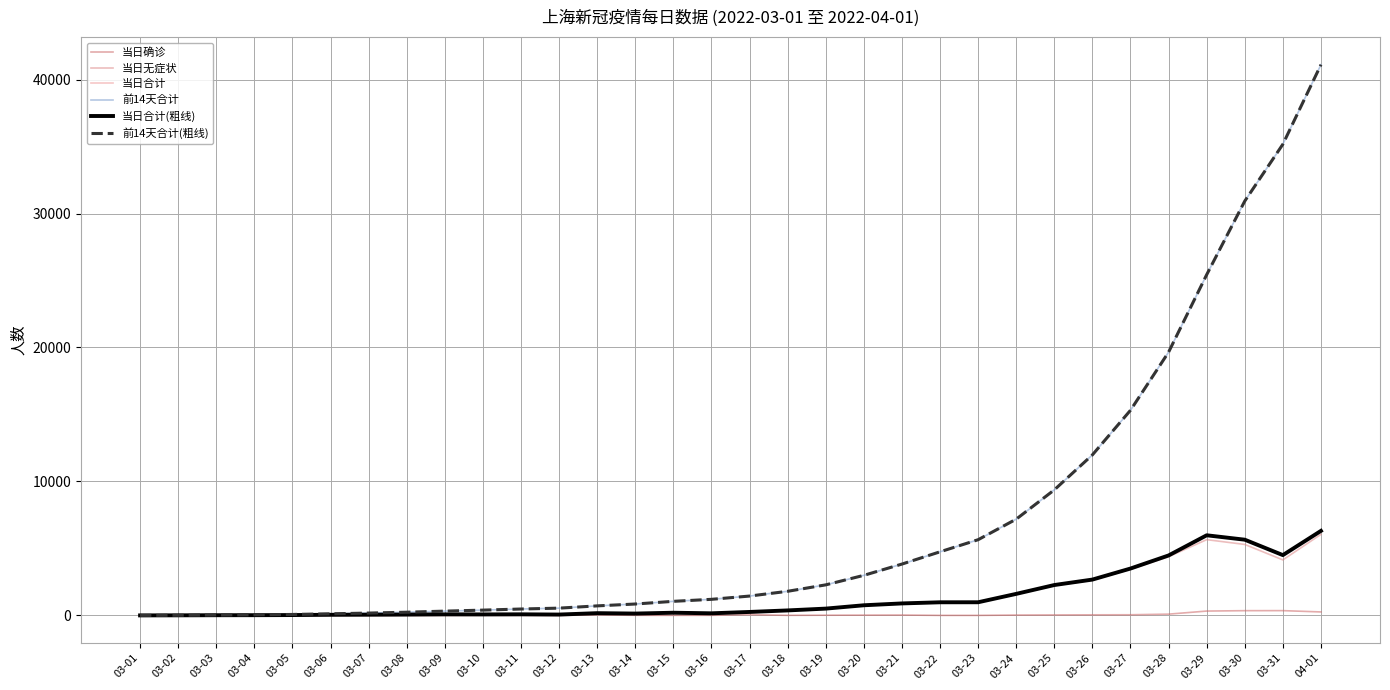

What is the difference between the 当日合计 values at 03-01 and 03-14?

137